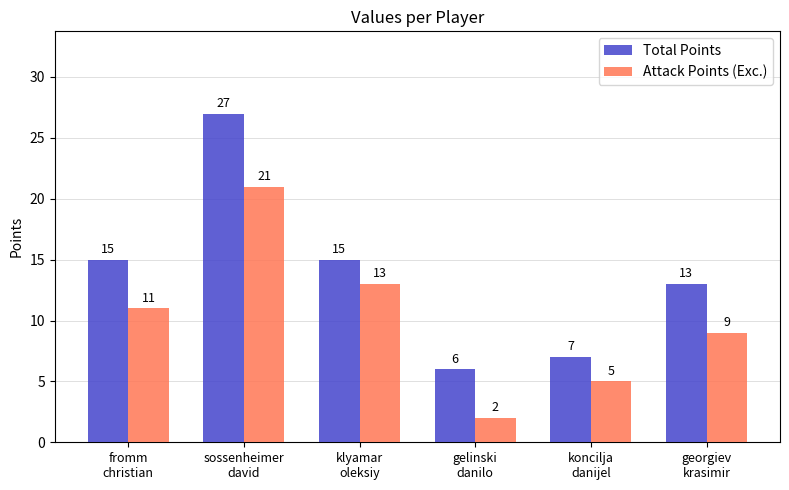

At which category is the sum across all series the highest?

sossenheimer
david